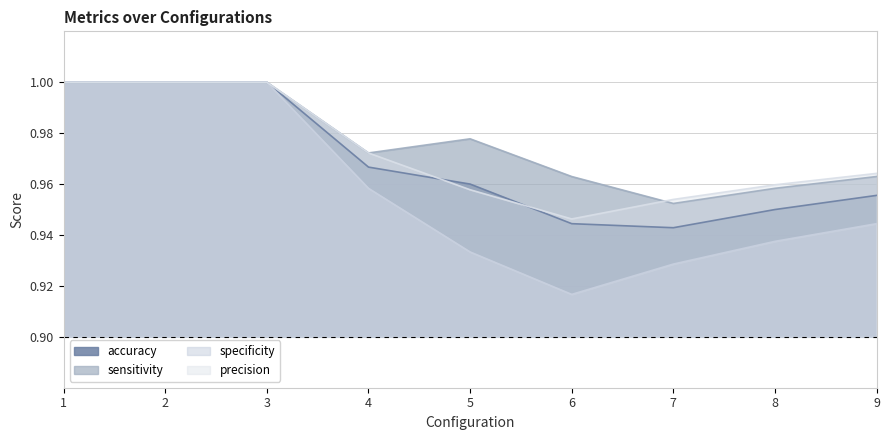

True or false: precision and specificity cross at least once.

False